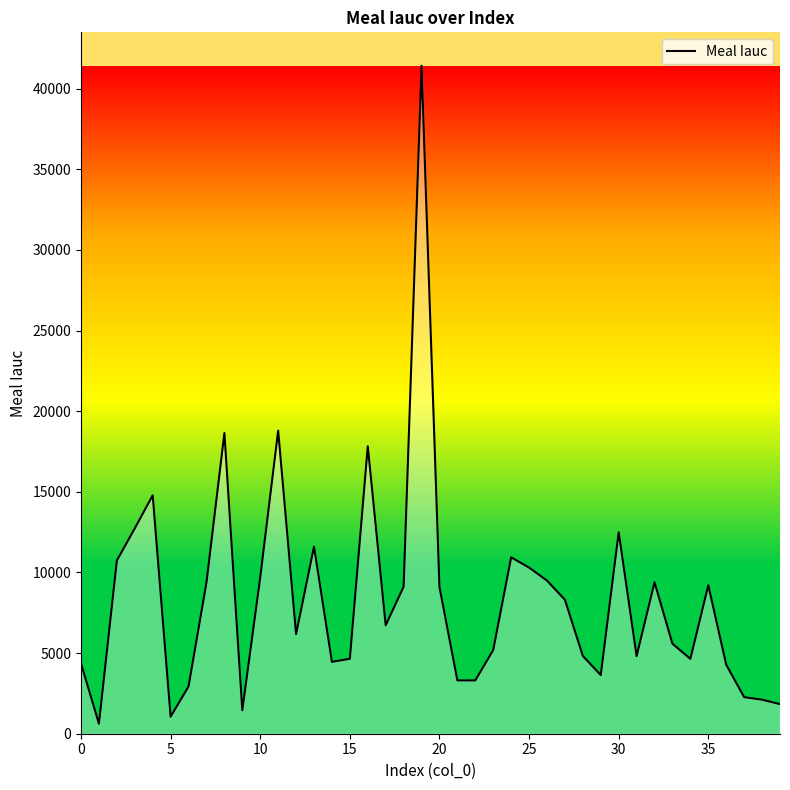

What is the smallest value displayed?

615.6